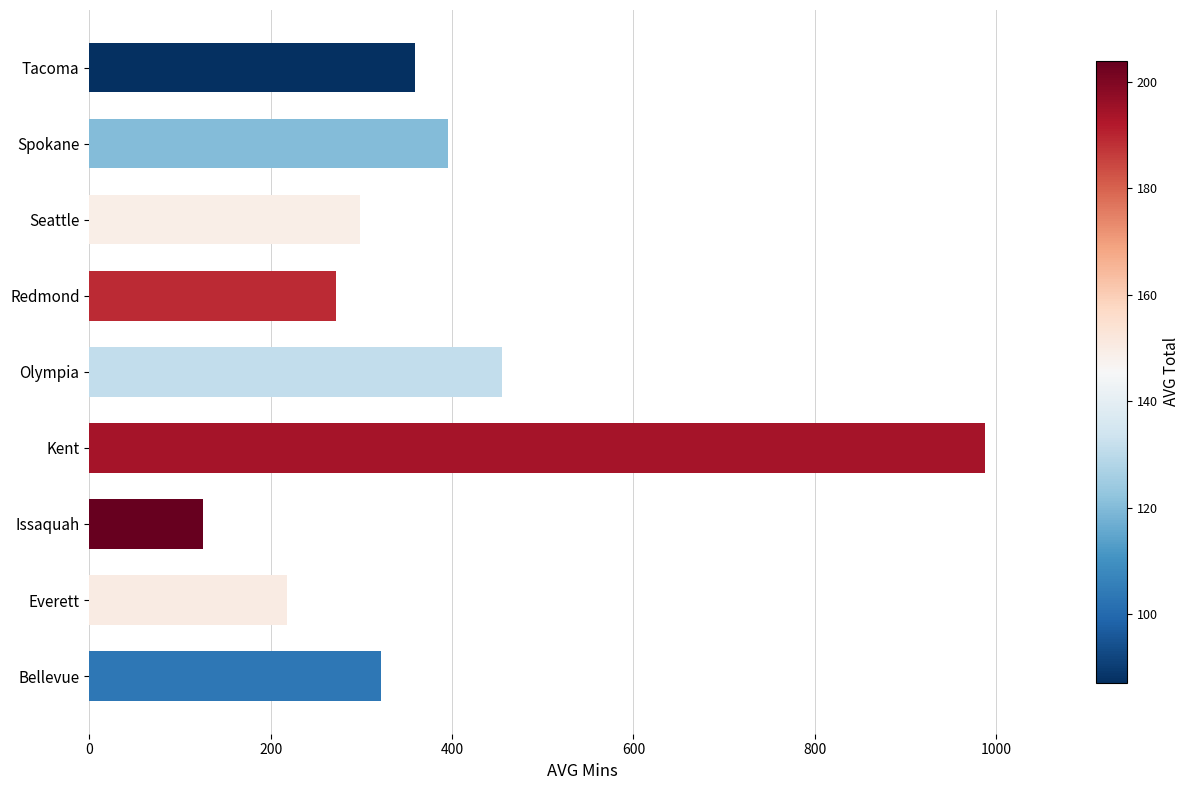

Rank the categories by value from lowest to highest.

Issaquah, Everett, Redmond, Seattle, Bellevue, Tacoma, Spokane, Olympia, Kent